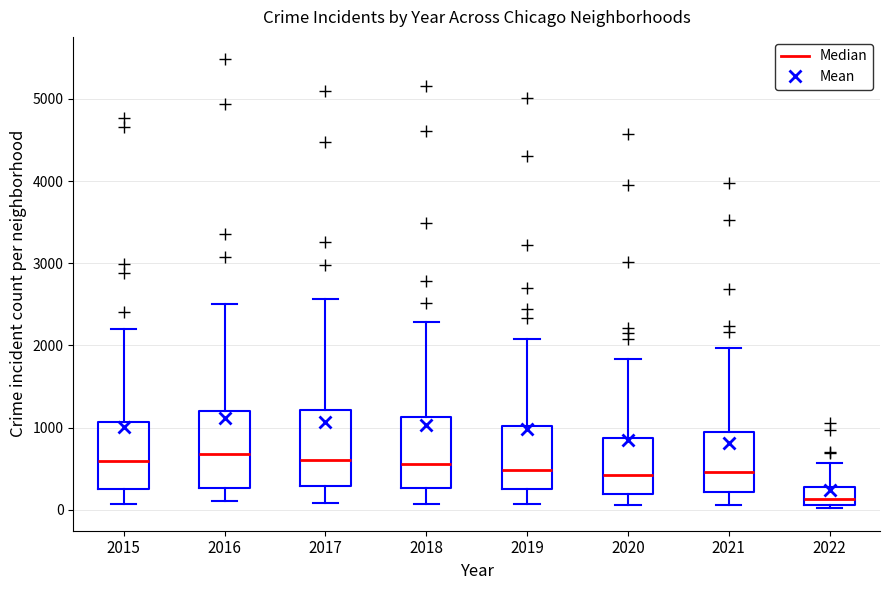

Reading left to right, transcribe this box plot: for each box, give where its median line is, the range the box spans, and where its two whiskers end, as read against the y-axis. The values are not printed on the chart, so give them approximately, as read against the axis.

2015: median 600, box 300 to 1100, whiskers 100 to 2200
2016: median 700, box 300 to 1200, whiskers 100 to 2500
2017: median 600, box 300 to 1200, whiskers 100 to 2600
2018: median 600, box 300 to 1100, whiskers 100 to 2300
2019: median 500, box 300 to 1000, whiskers 100 to 2100
2020: median 400, box 200 to 900, whiskers 100 to 1800
2021: median 500, box 200 to 1000, whiskers 100 to 2000
2022: median 100 (inside the box), box 100 to 300, whiskers 0 to 600